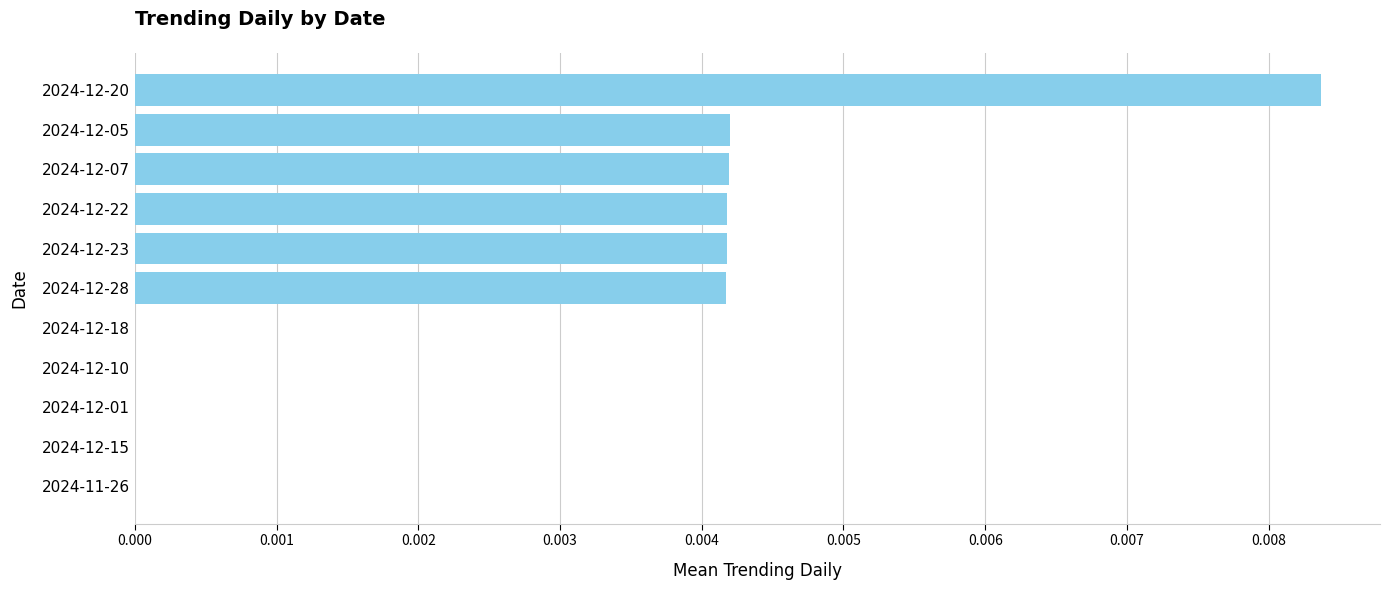

Between 2024-12-22 and 2024-12-15, which is larger?

2024-12-22